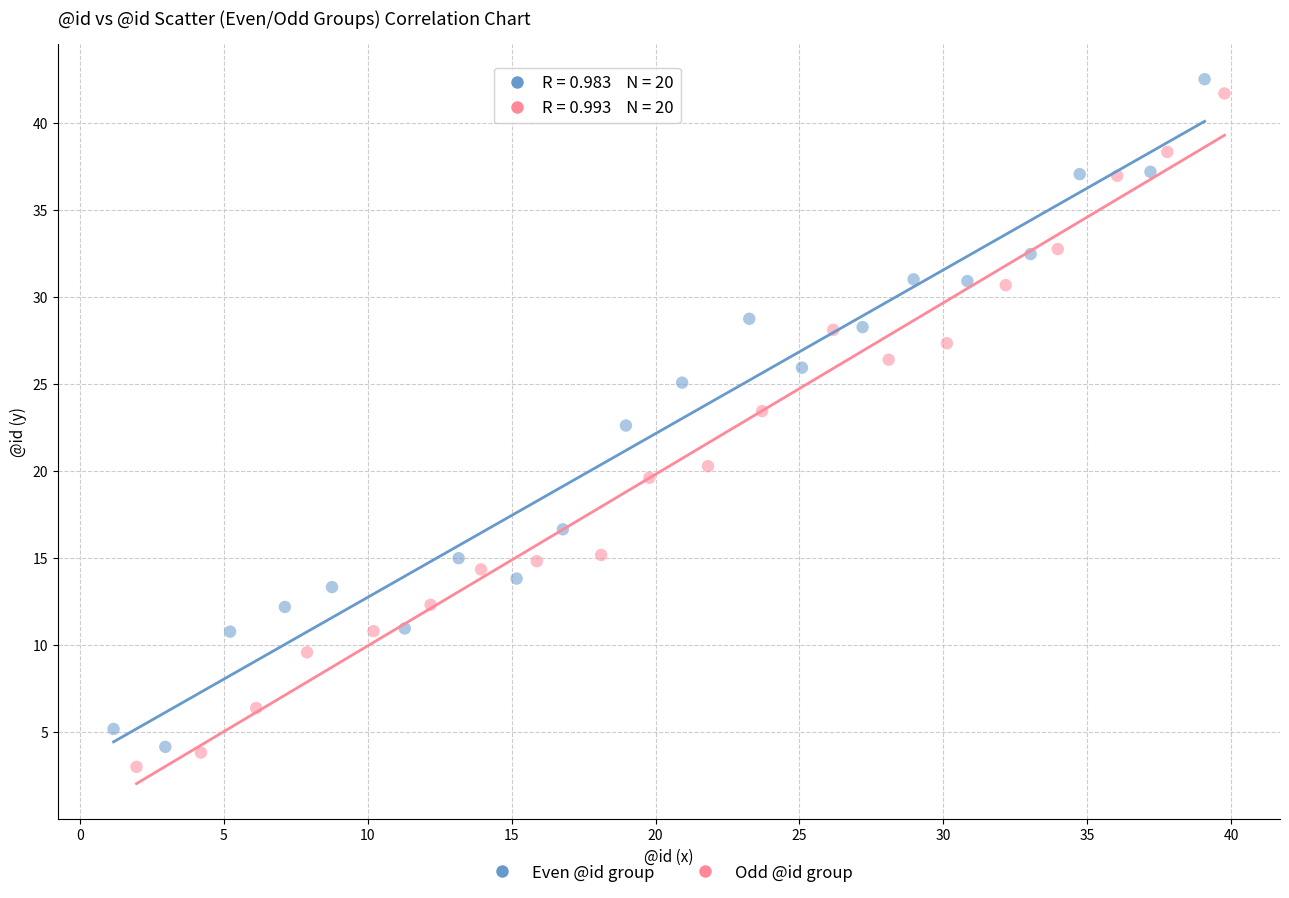

Which series reaches the maximum Y coordinate?

Even @id group